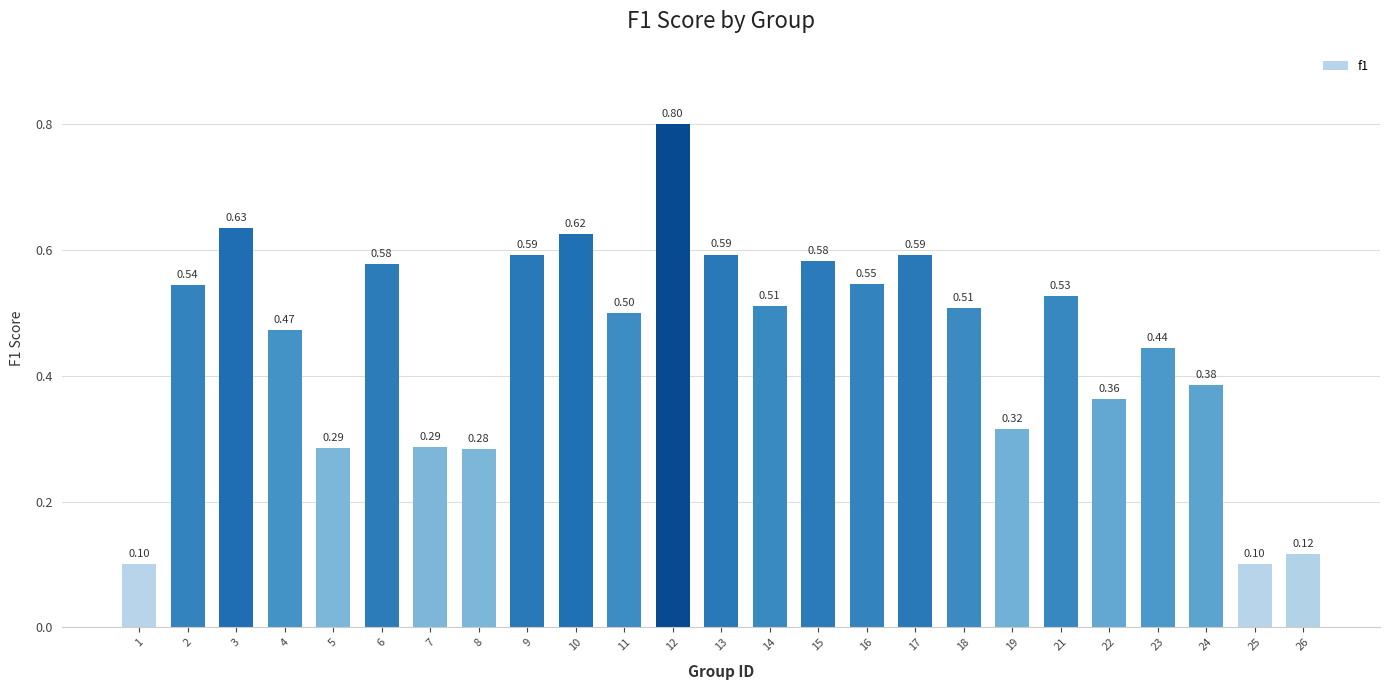

Between 24 and 17, which is larger?

17